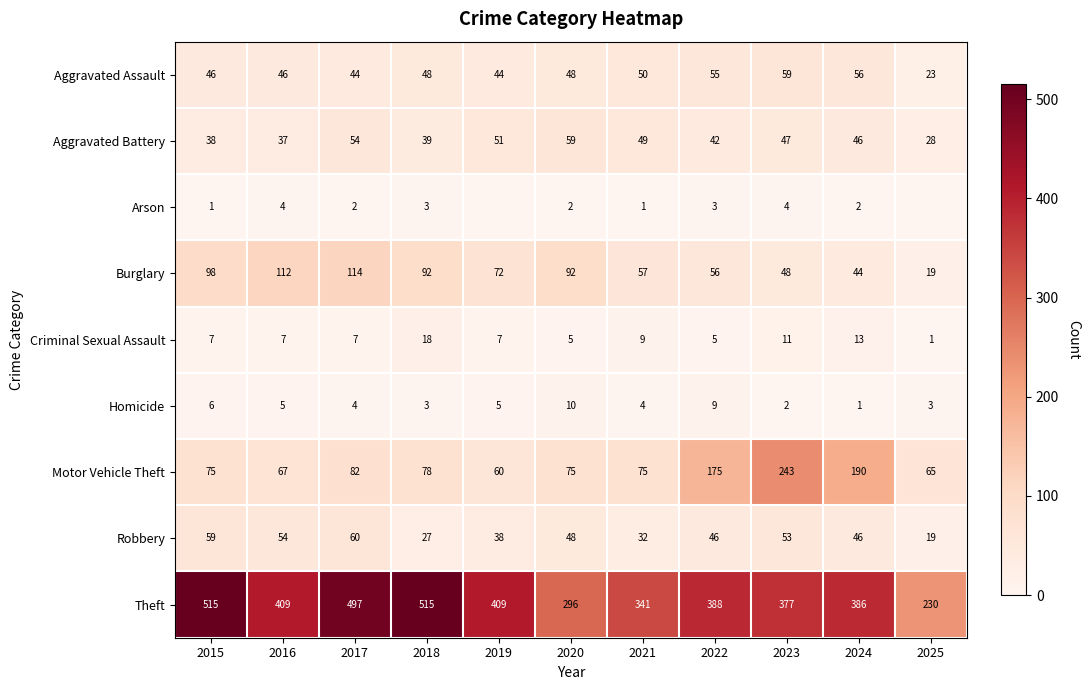

Where is Aggravated Battery nearest to the value 43?

2022